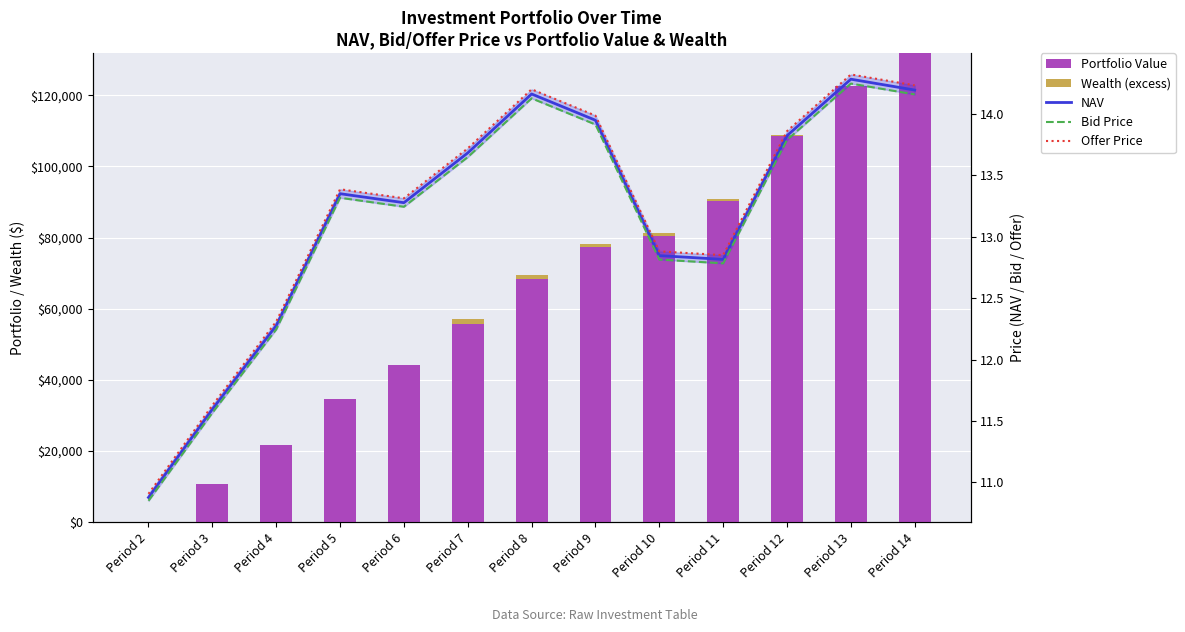

Which has a higher value, Period 14 or Period 13?

Period 14